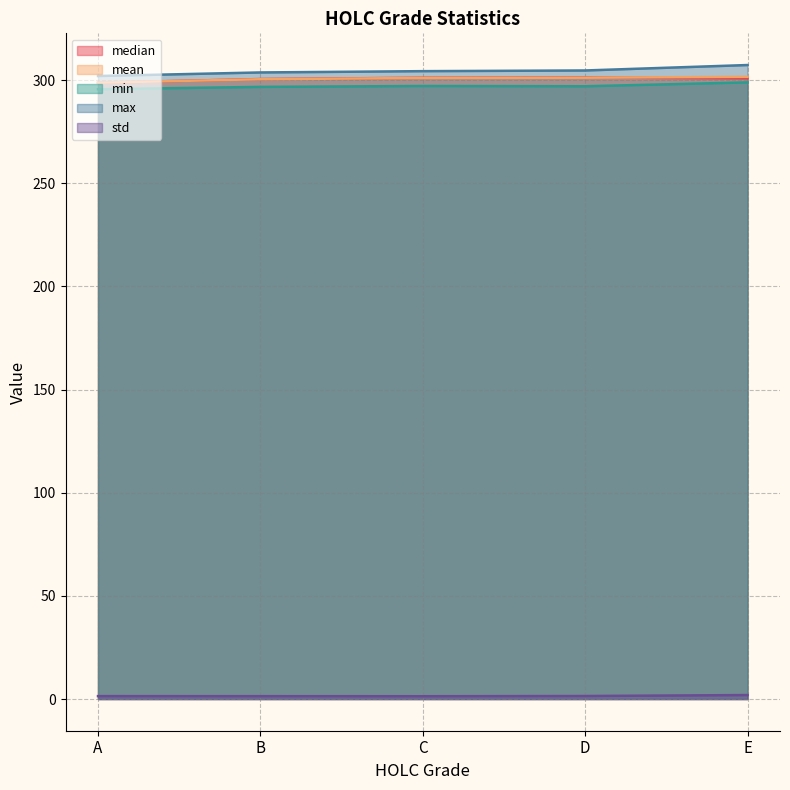

True or false: mean has more than 0 interior local peaks.

False